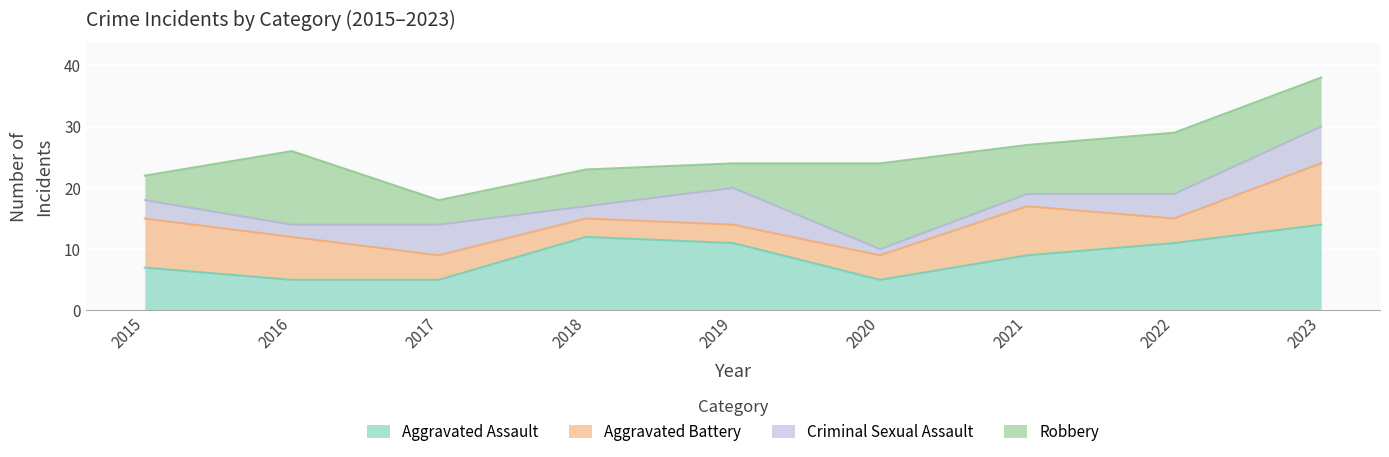

What is the lowest value of the Aggravated Assault series?

5